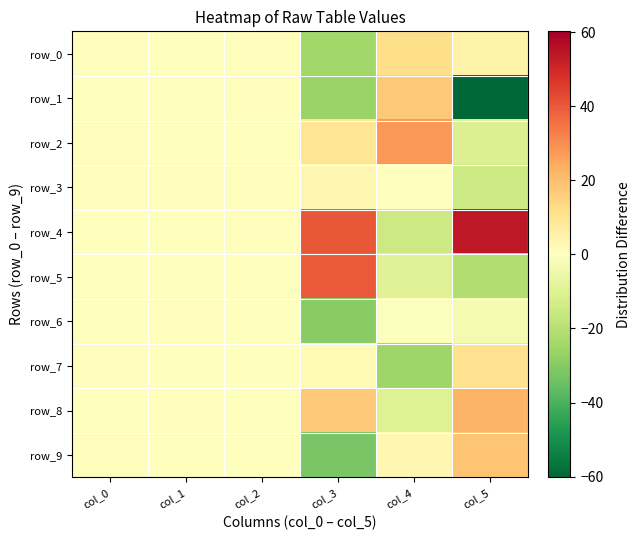

At col_4, list the series in order from smallest to largest.

row_7, row_4, row_8, row_5, row_6, row_3, row_9, row_0, row_1, row_2